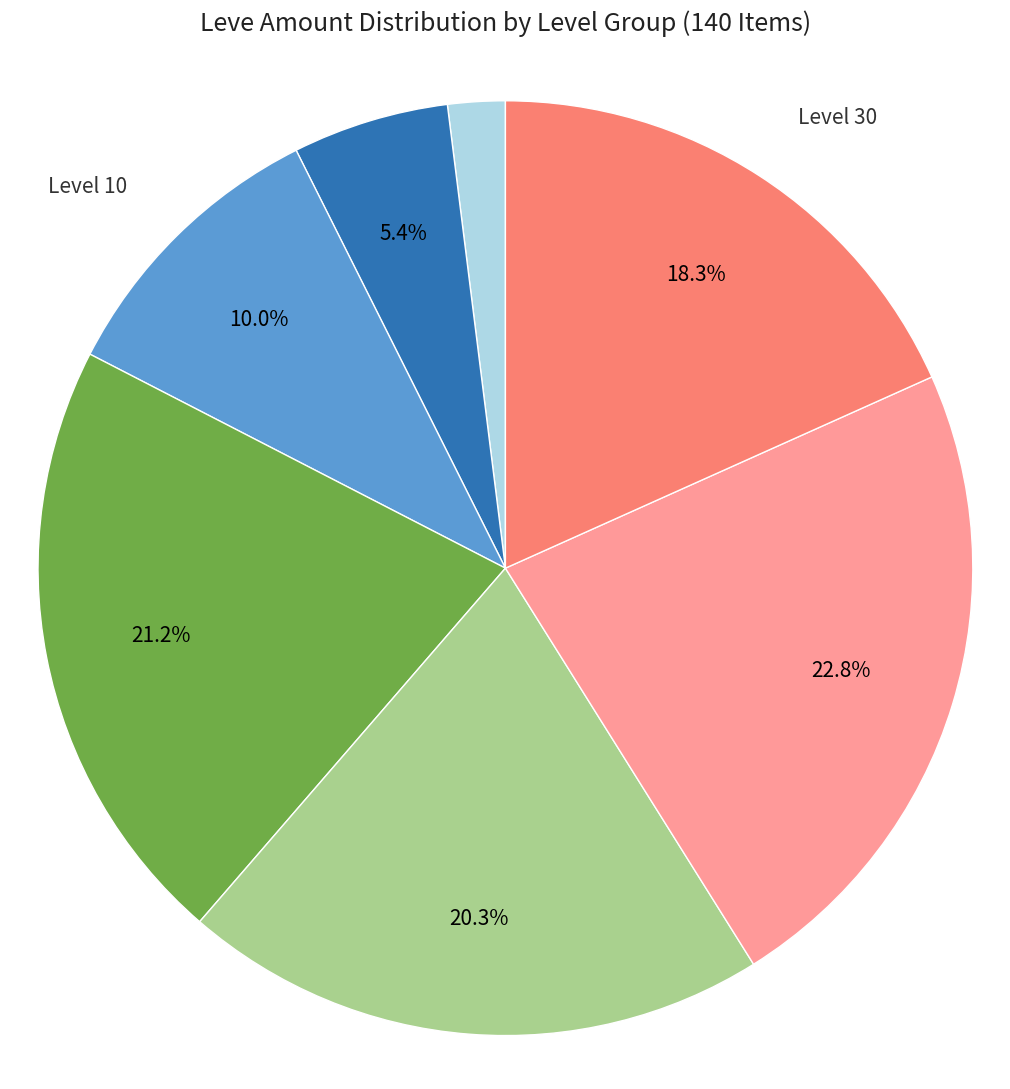

Combined, do Level 15 and Level 1 account for over 50%?

No